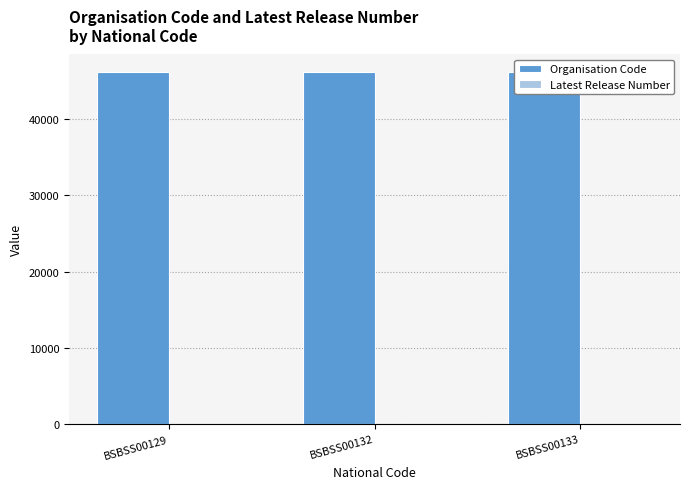

Rank the series at BSBSS00132 from lowest to highest value.

Latest Release Number, Organisation Code